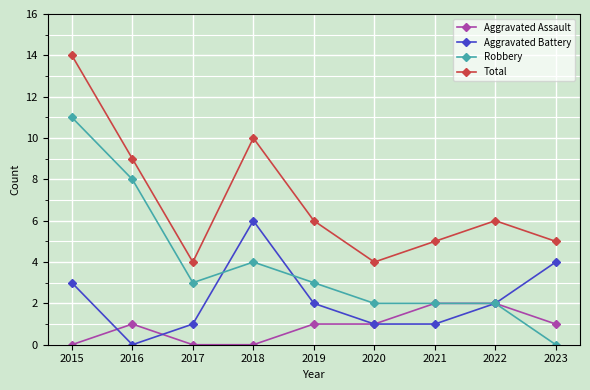

What is the difference between the highest and lowest values at 2018?

10